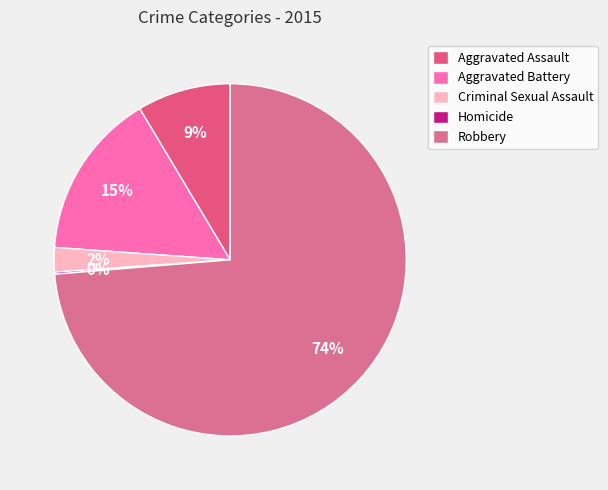

How many slices are in this pie chart?

5